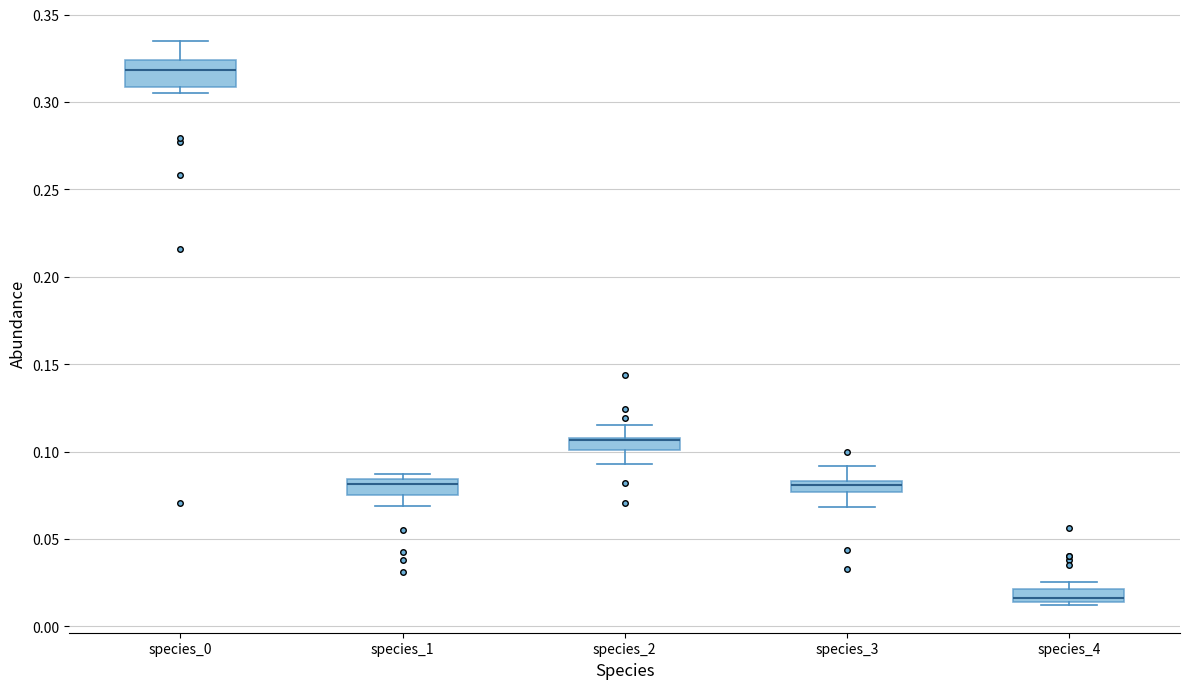

Where is the lower edge of the box for species_1 on the y-axis? The values are not printed on the chart, so give them approximately, as read against the axis.

0.075